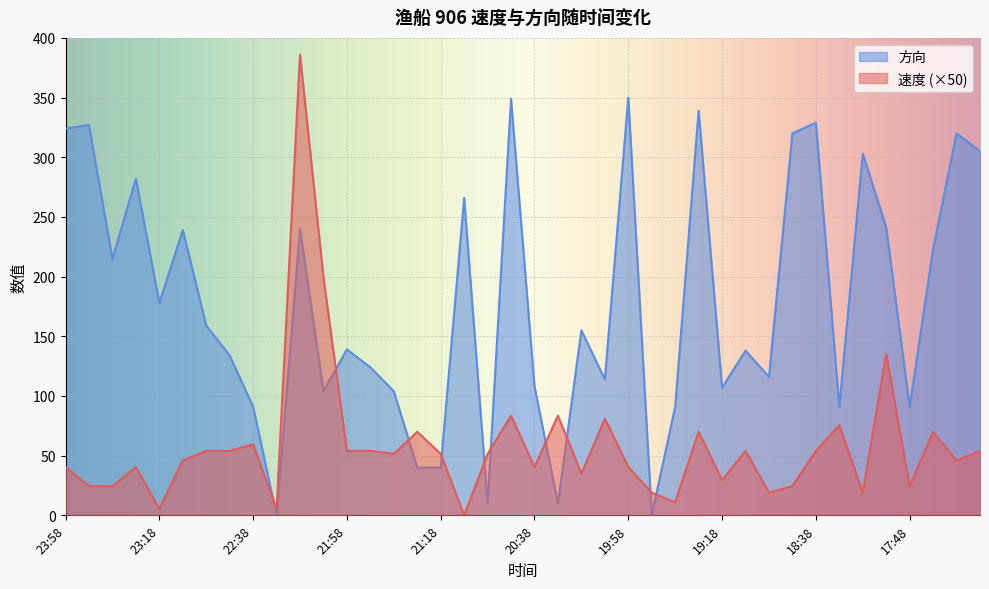

At how many categories does at least one series exceed 378?

1